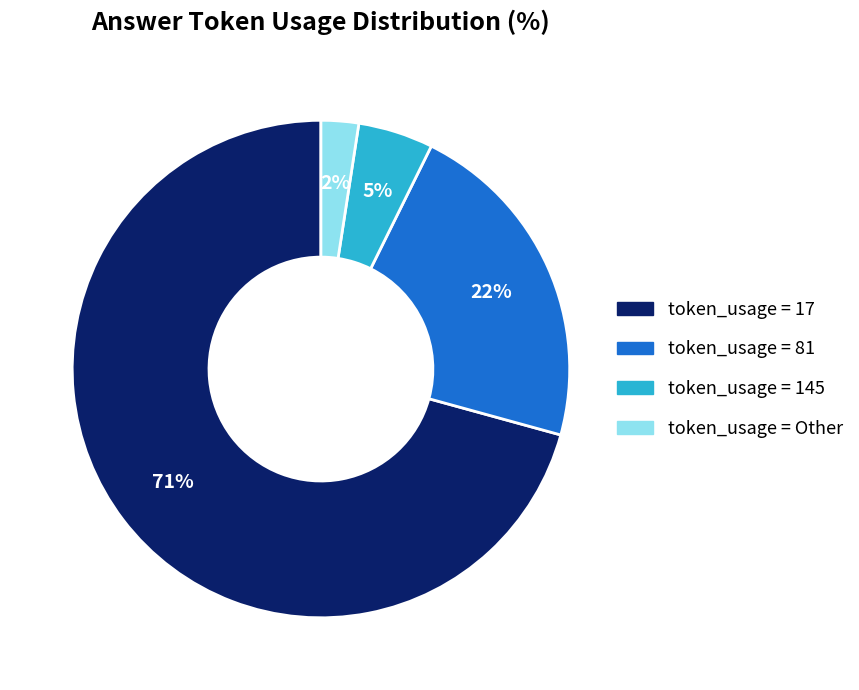

Which has a higher value, token_usage = 17 or token_usage = 145?

token_usage = 17